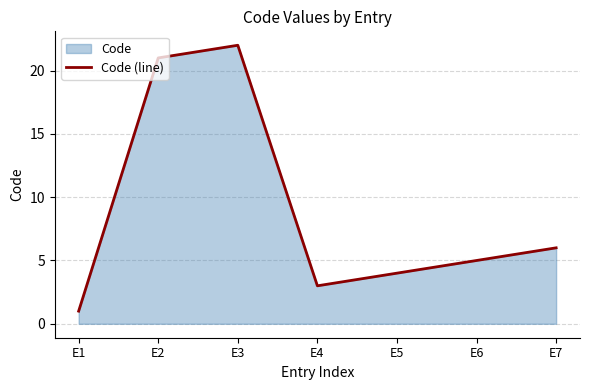

Reading right to left, what are all the values shown in this chart?

6	5	4	3	22	21	1